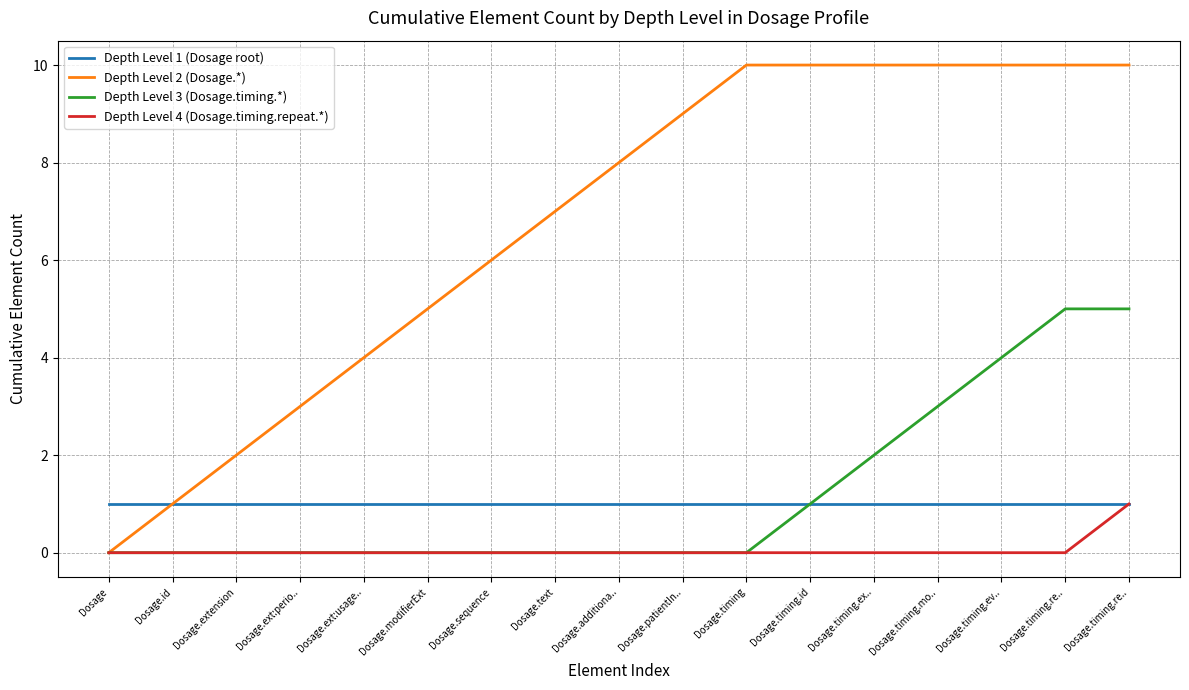

What is the sum of the Depth Level 1 (Dosage root) values at Dosage.timing.id and Dosage.timing.ev..?

2